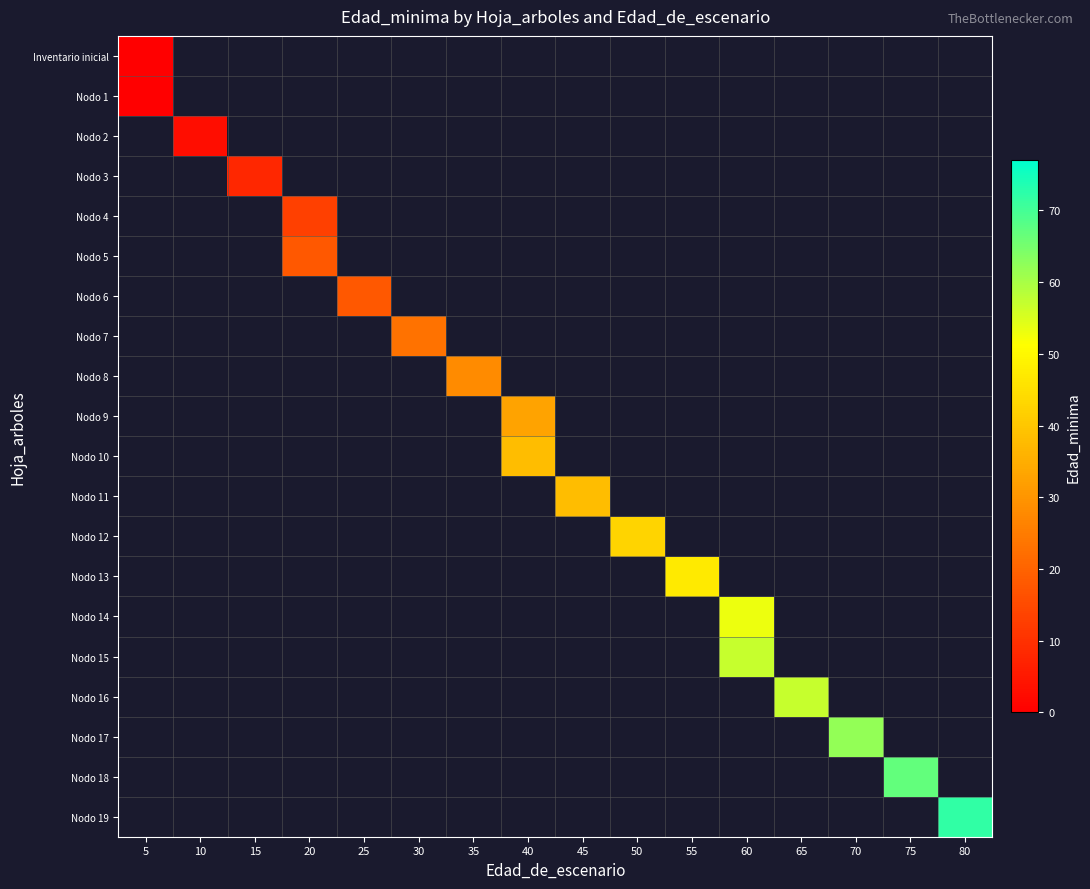

How many categories are shown in the chart?

16